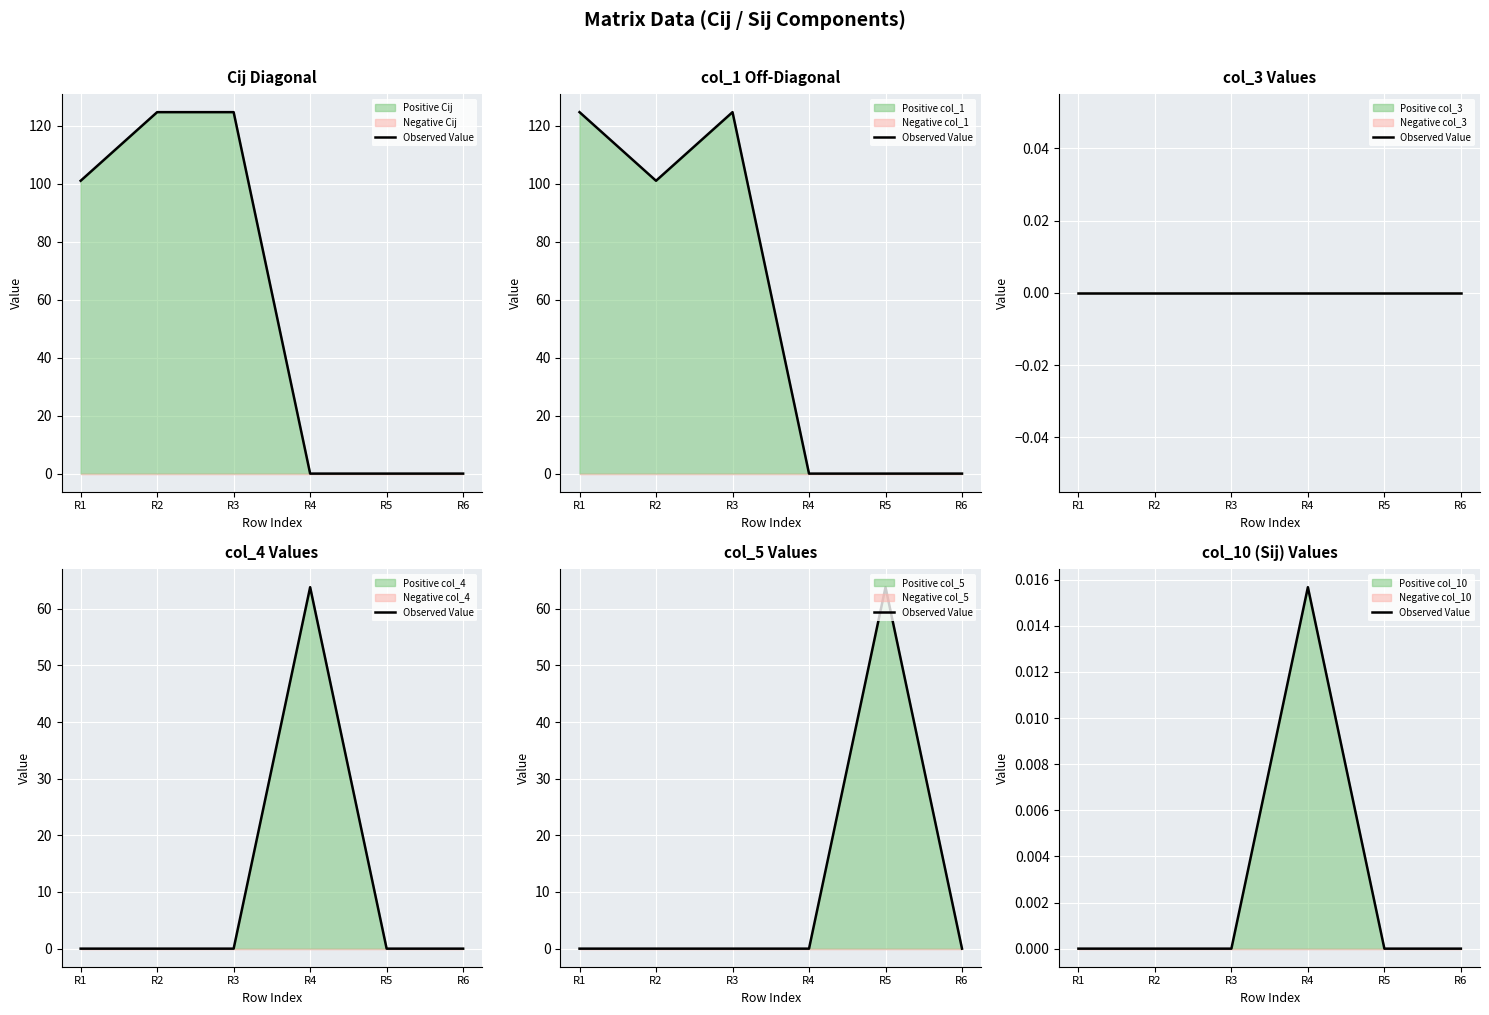

Between R2 and R1, which is larger?

R2